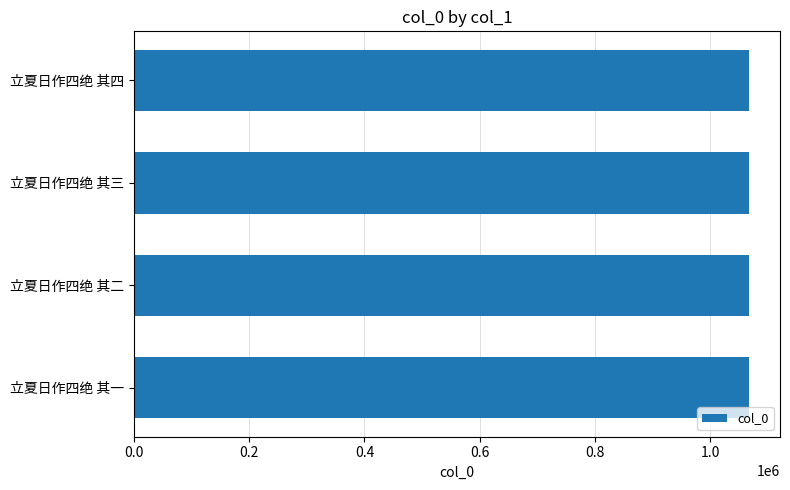

Approximately how many times larger is the value at 立夏日作四绝 其二 compared to 立夏日作四绝 其三?

1.0